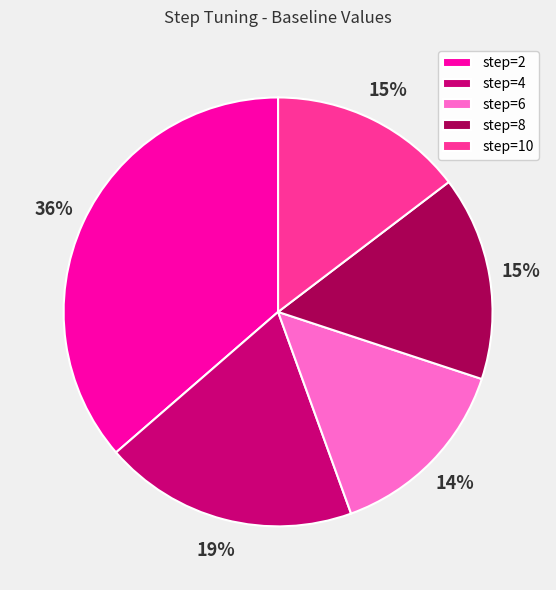

The step=2 slice represents 36% of the pie. True or false?

True